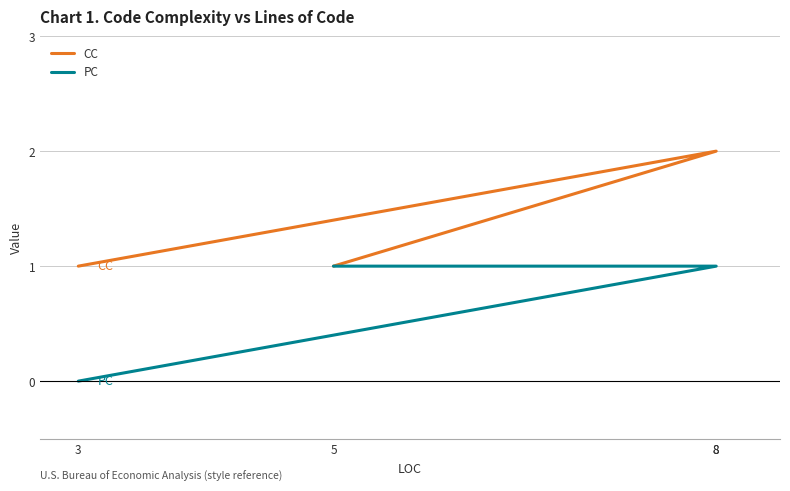

True or false: CC and PC intersect in this chart.

False